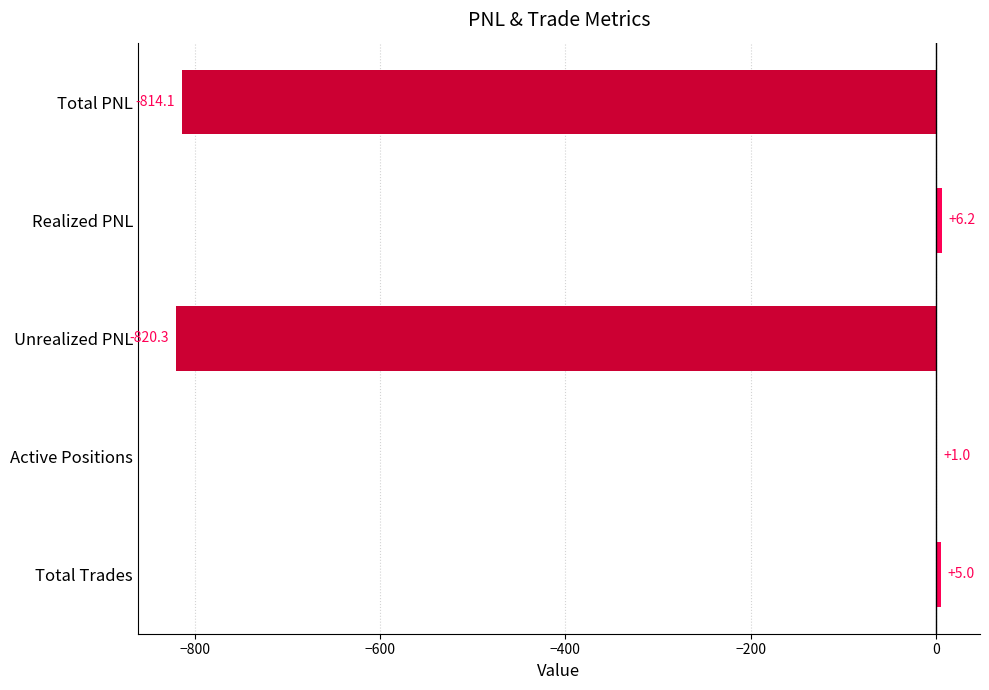

At which category does the chart reach its peak across all series?

Realized PNL